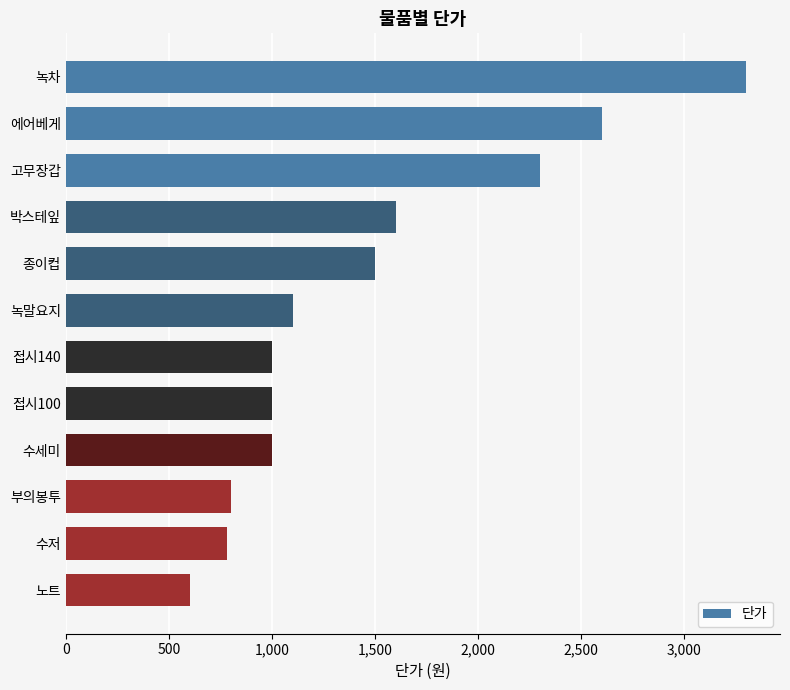

Are the bars grouped side by side (vs. stacked)?

No